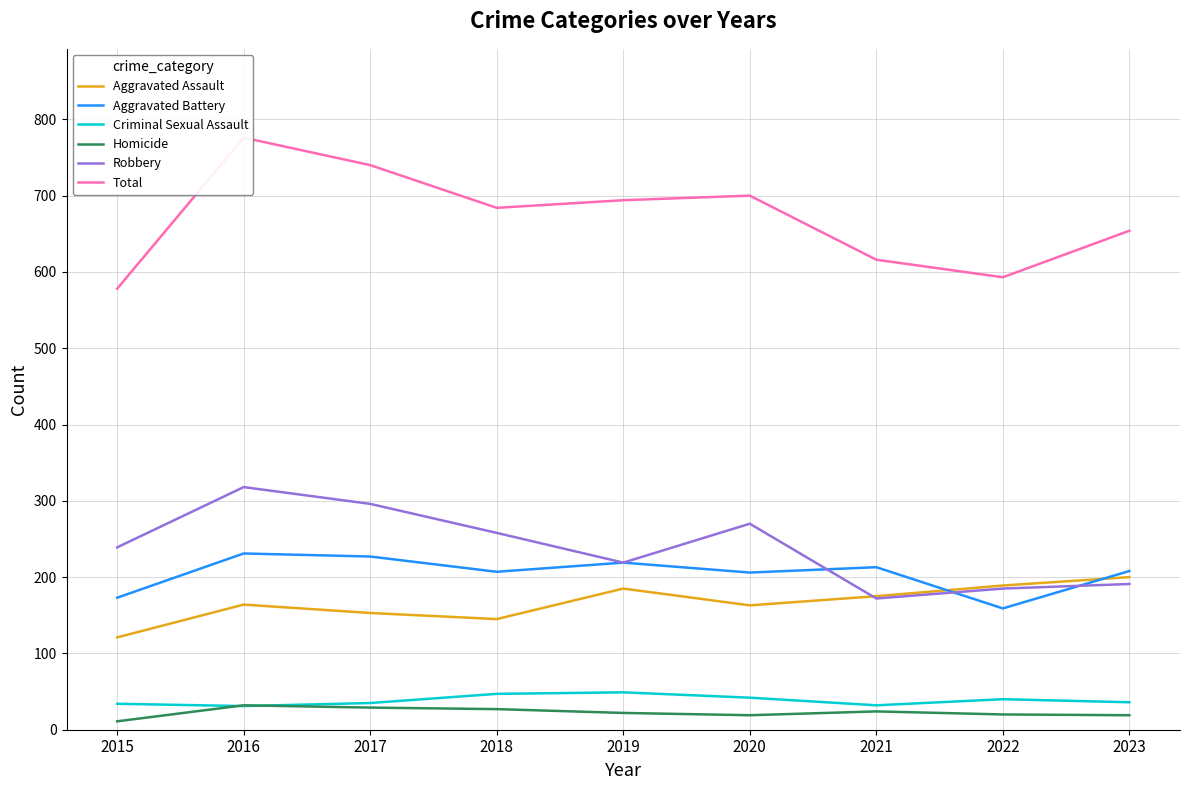

The value of Criminal Sexual Assault at 2017 is 35. True or false?

True